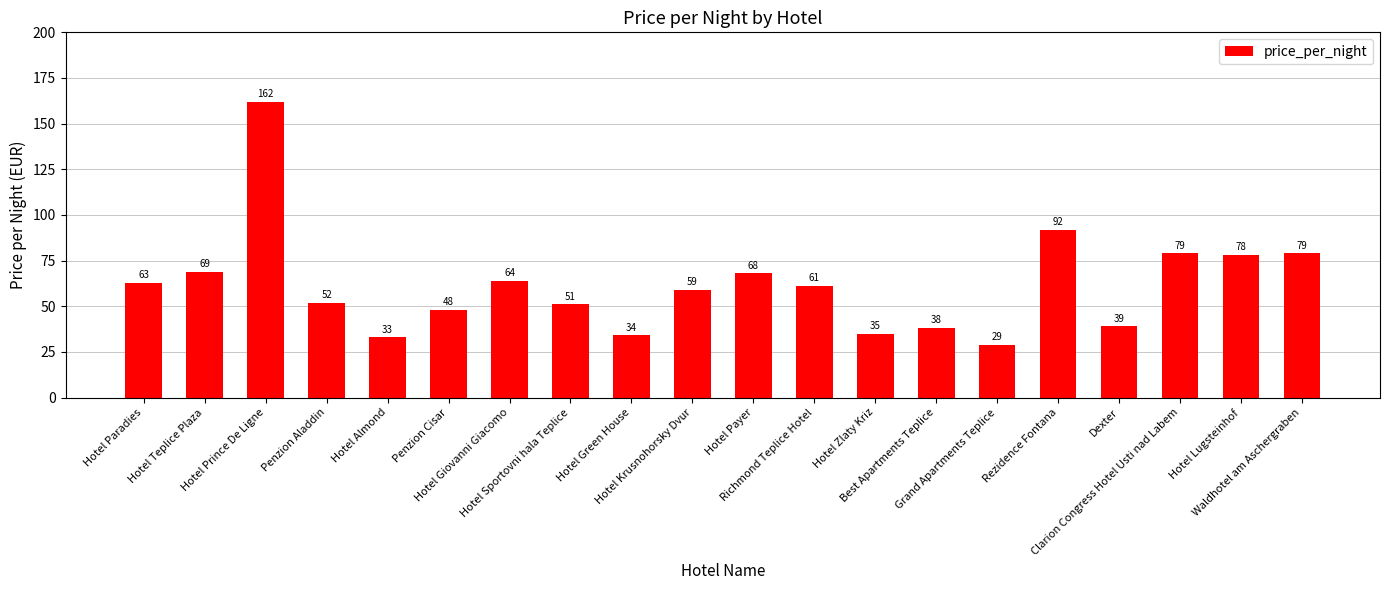

What is the difference between the maximum and minimum values?

133